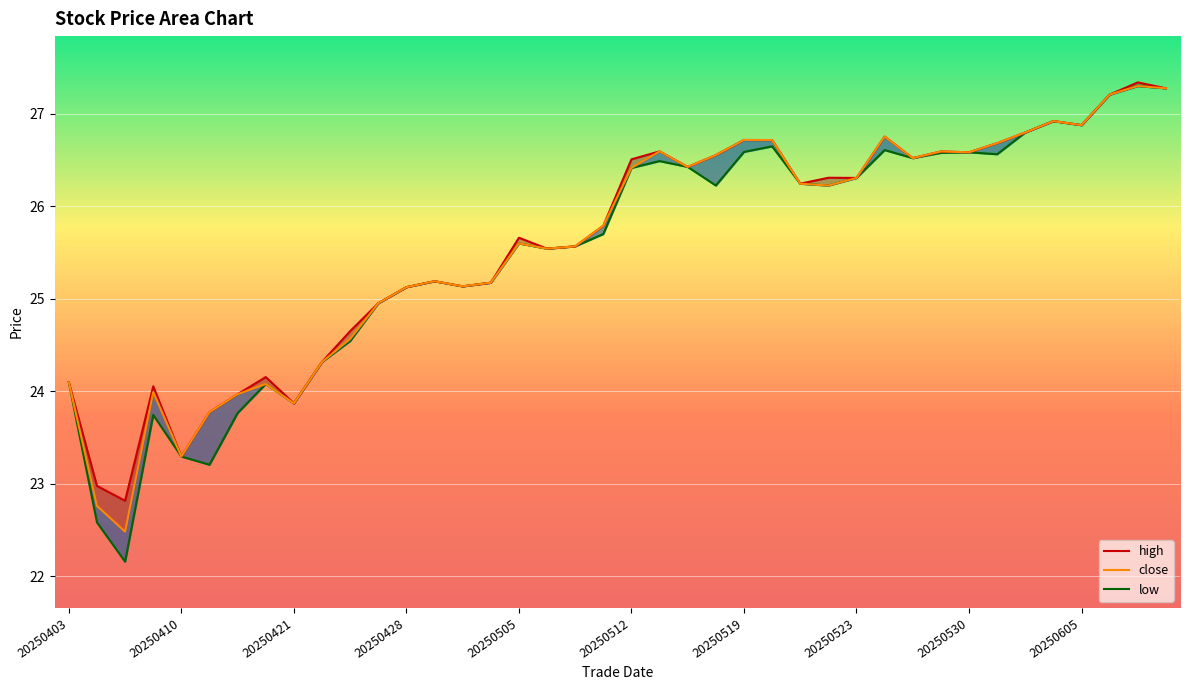

How many lines are shown in the chart?

3